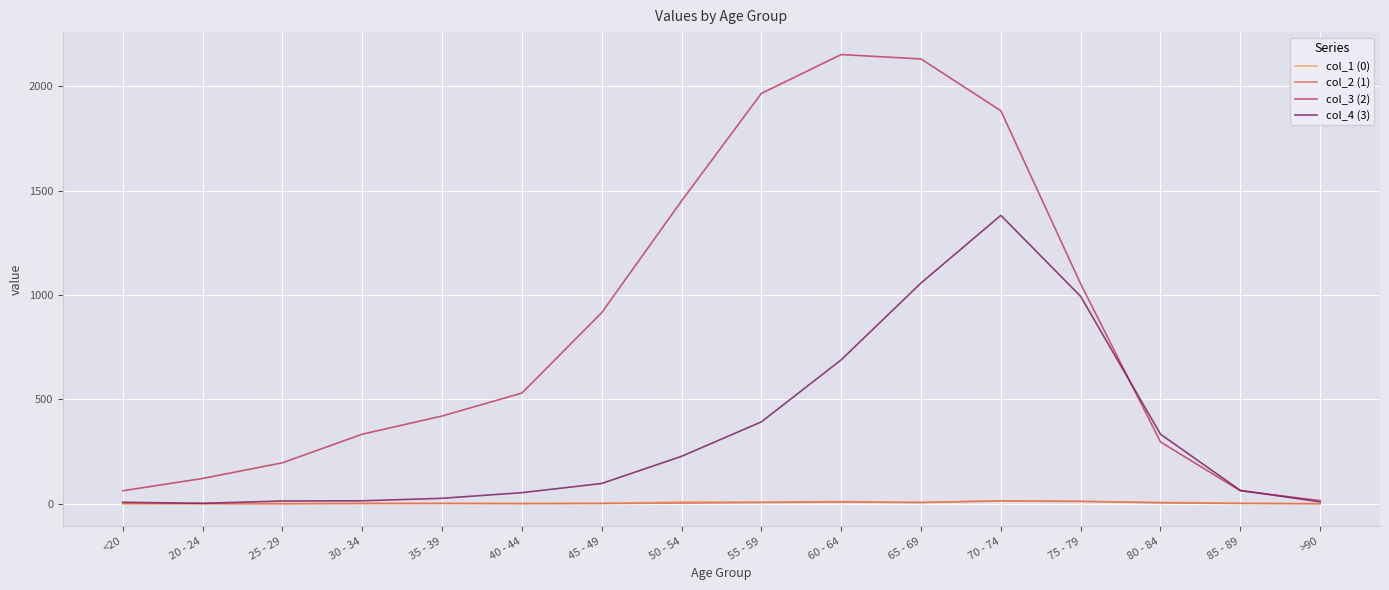

What is the greatest value displayed?

2151